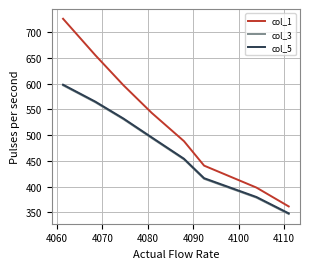

What are all the series names shown in the legend?

col_1, col_3, col_5